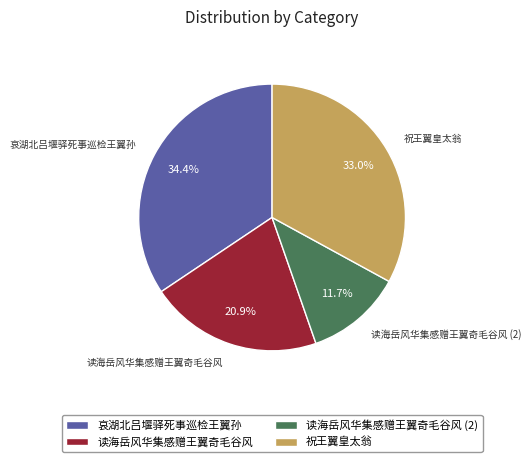

What percentage do 读海岳风华集感赠王翼奇毛谷风 and 哀湖北吕堰驿死事巡检王翼孙 together represent?

55.3%